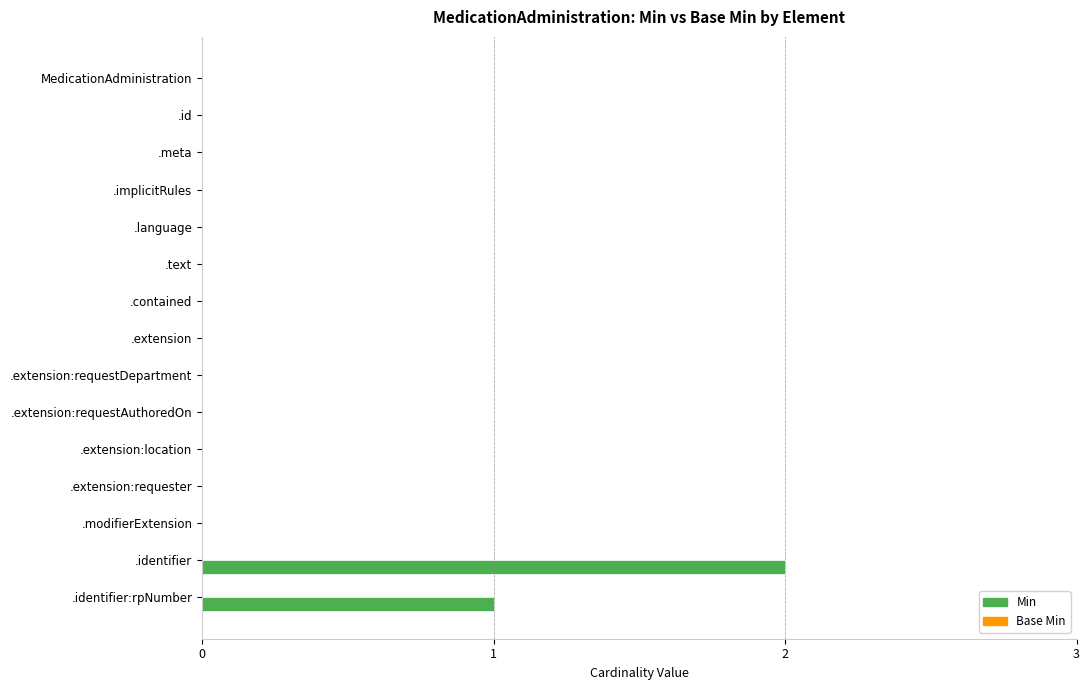

The chart shows a value of -1 at .extension:requestAuthoredOn. True or false?

False